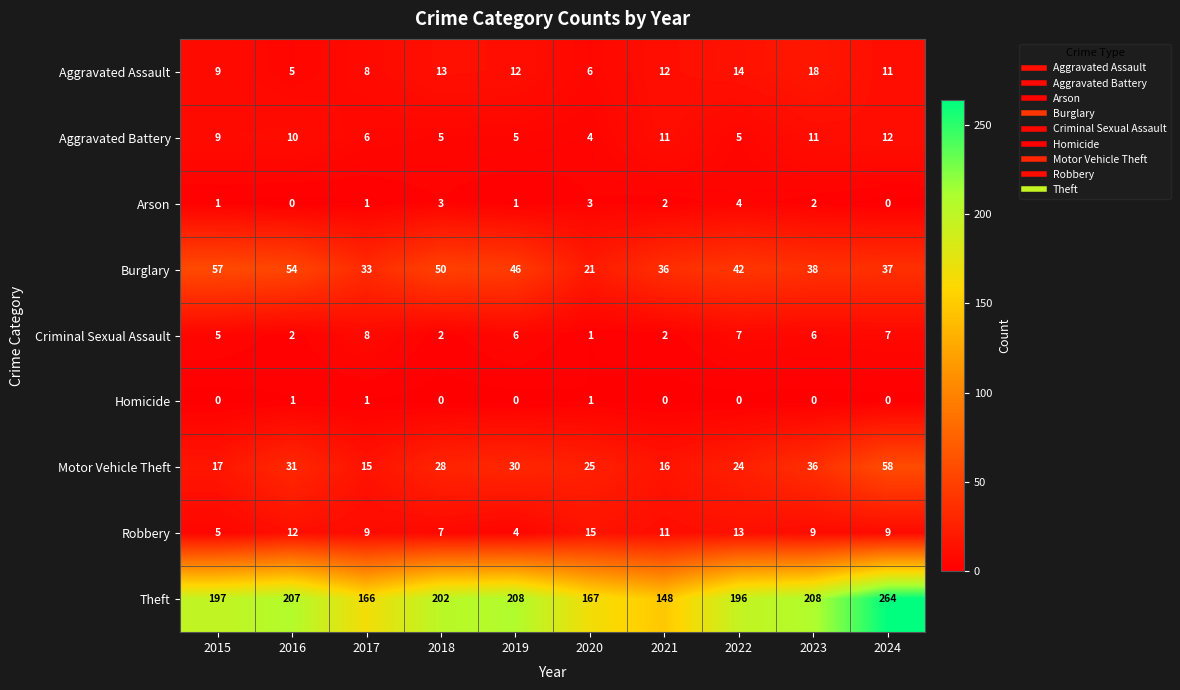

What is the difference between the Burglary values at 2018 and 2016?

4